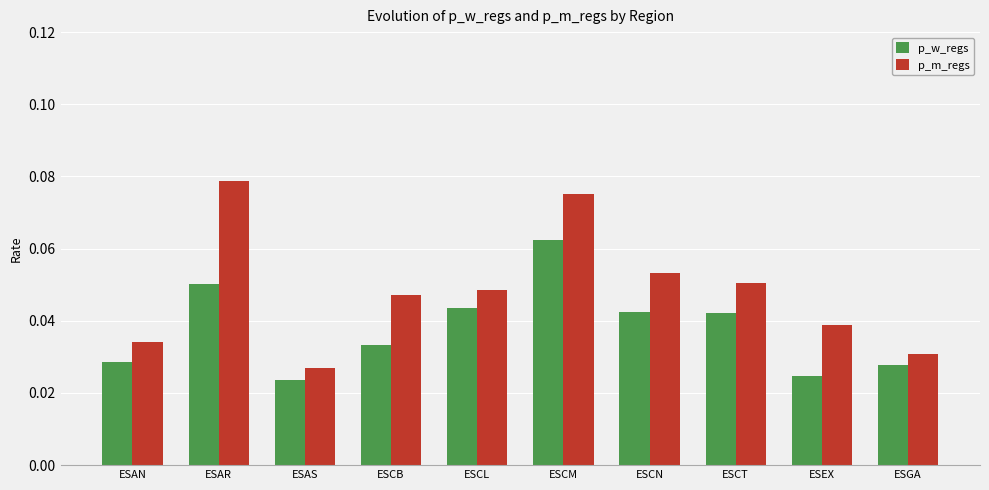

The value of p_w_regs at ESCT is 0.1. True or false?

False